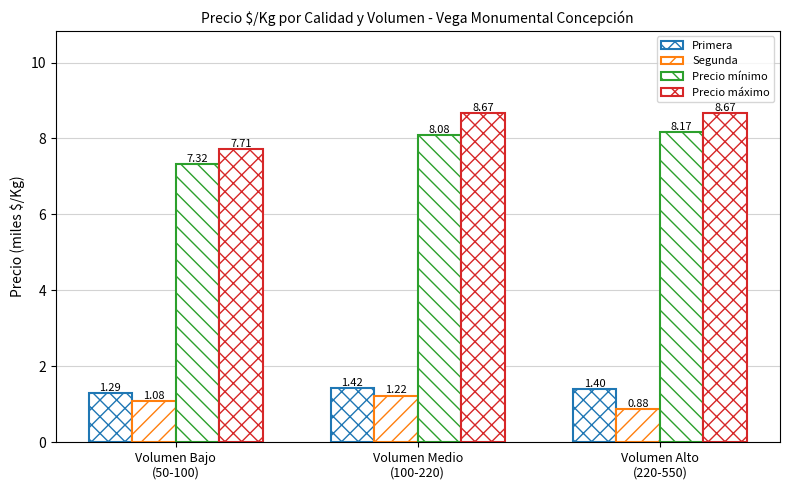

Where is Primera nearest to the value 1?

Volumen Bajo
(50-100)